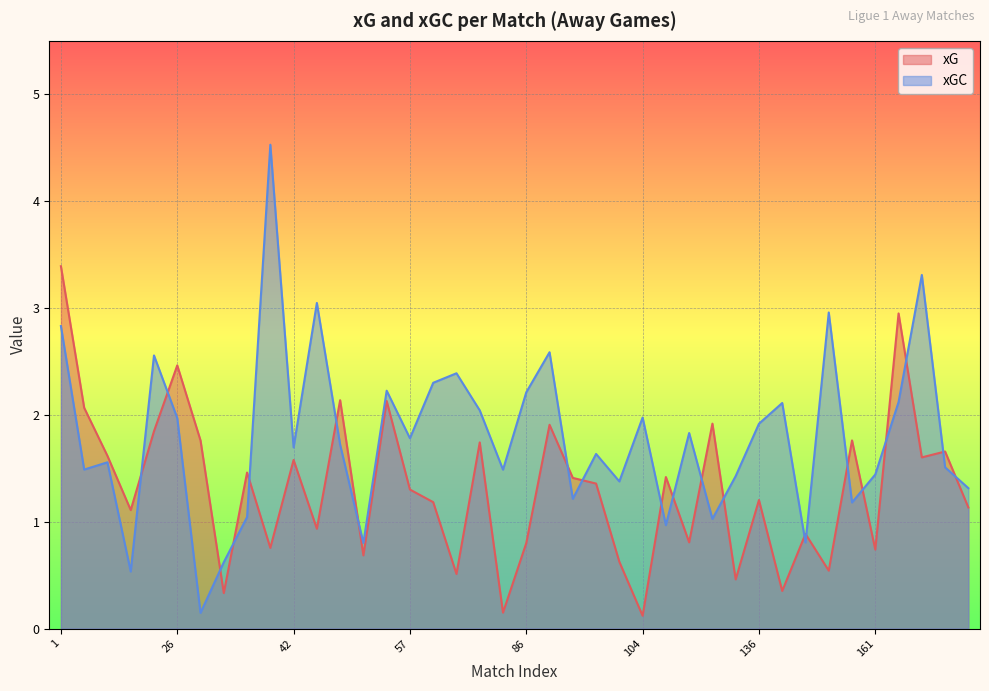

The value of xGC at 150 is 1.2. True or false?

True